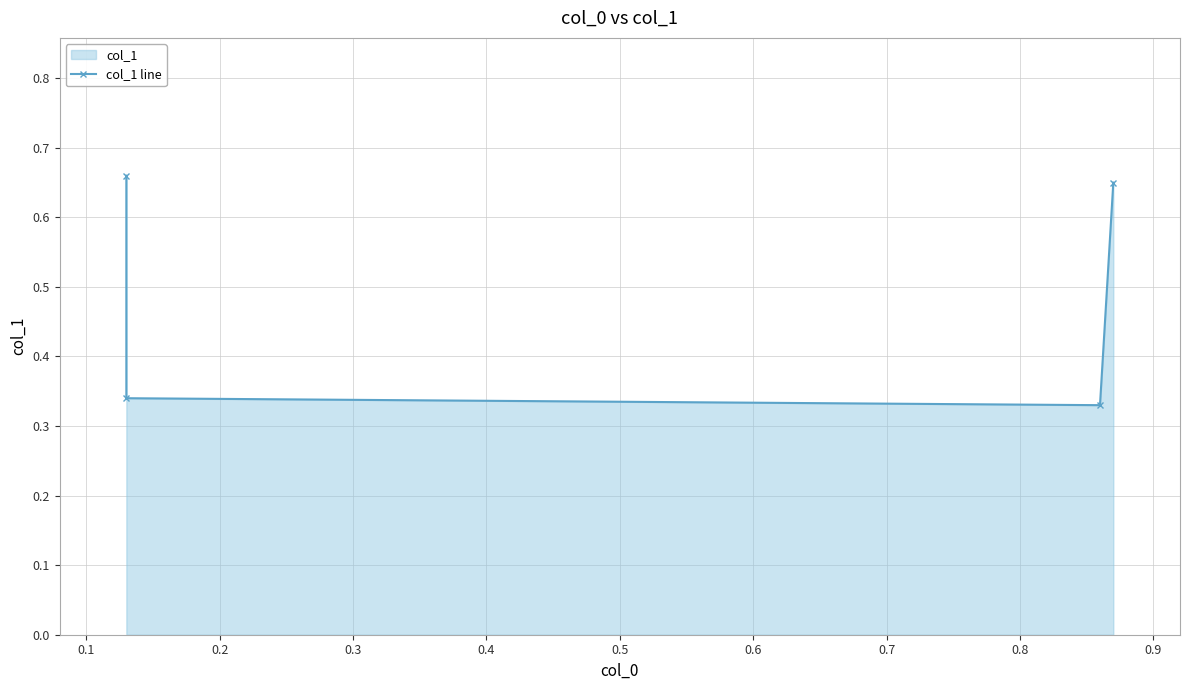

Count the number of categories in the chart.

4